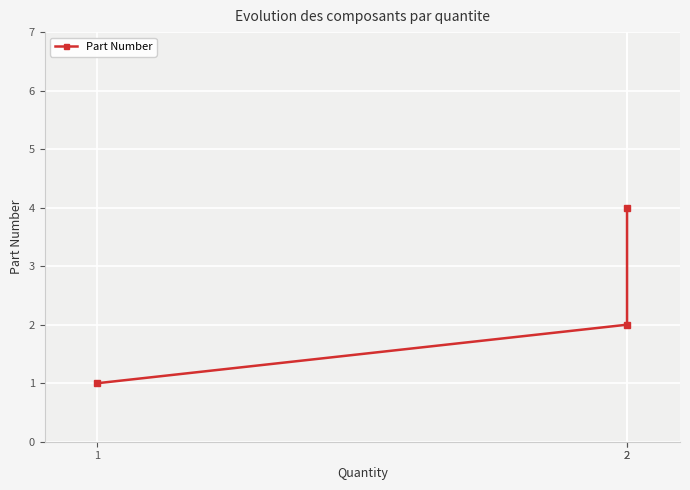

Which category has the highest value across all series?

2